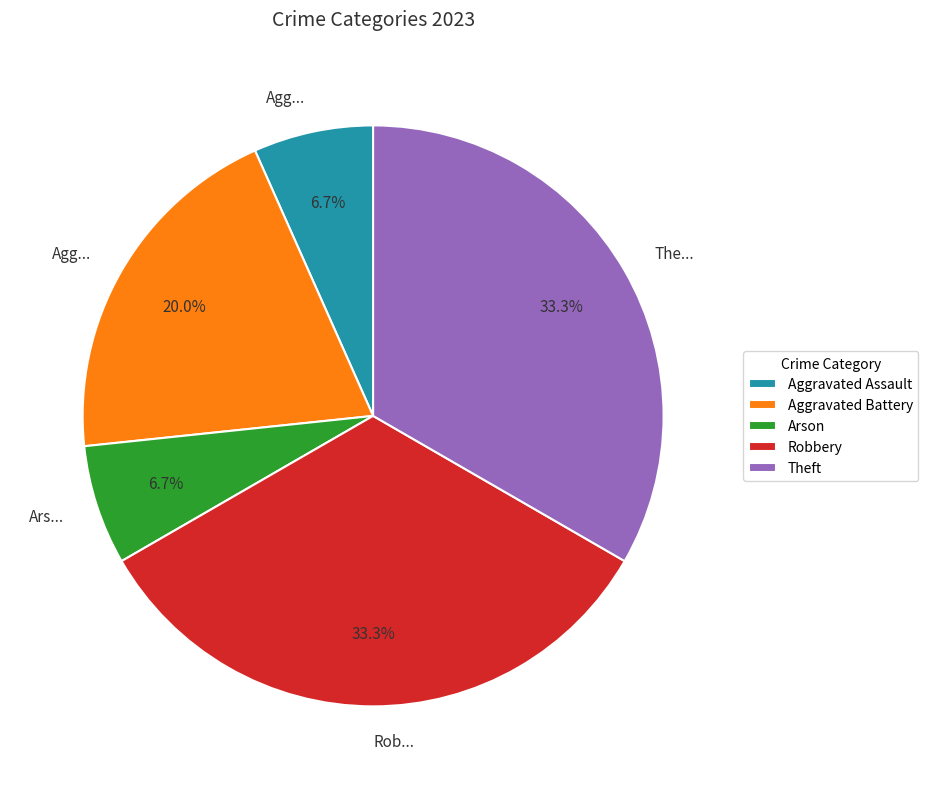

To the nearest percent, what is the difference between the Aggravated Battery and Arson slice percentages?

13%